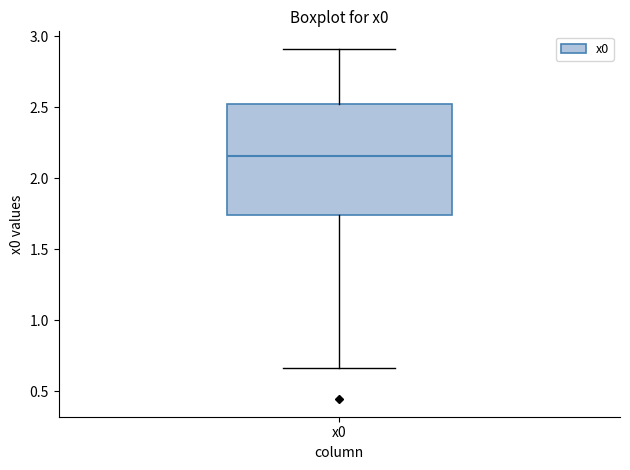

Read this box plot against the y-axis: the position of the median line, the range covered by the box, and the ends of both whiskers. The values are not printed on the chart, so give them approximately, as read against the axis.

median 2.15, box 1.75 to 2.50, whiskers 0.65 to 2.90